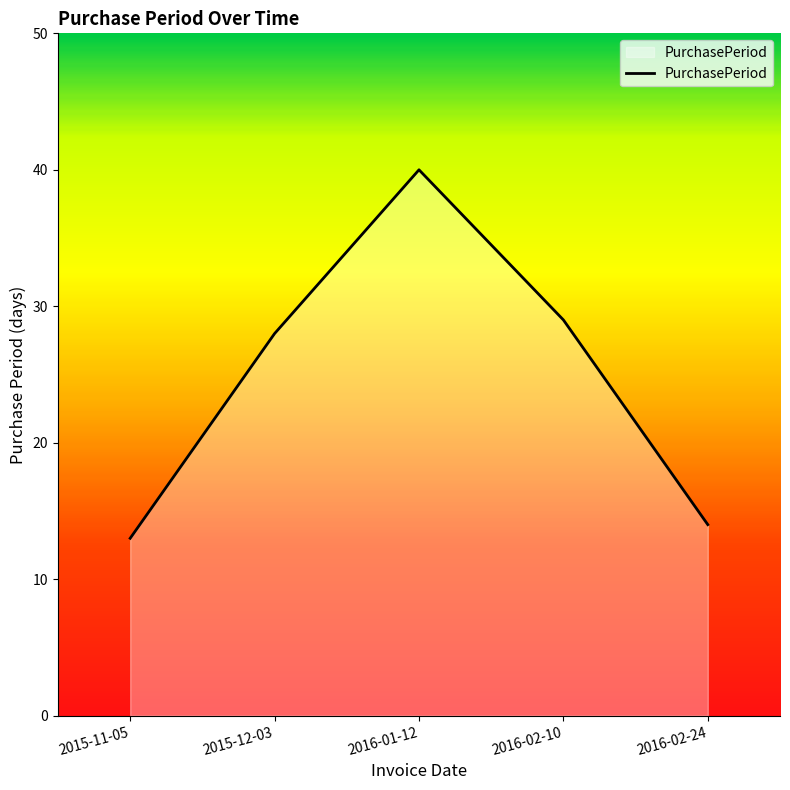

What is the difference between the values at 2016-01-12 and 2015-12-03?

12